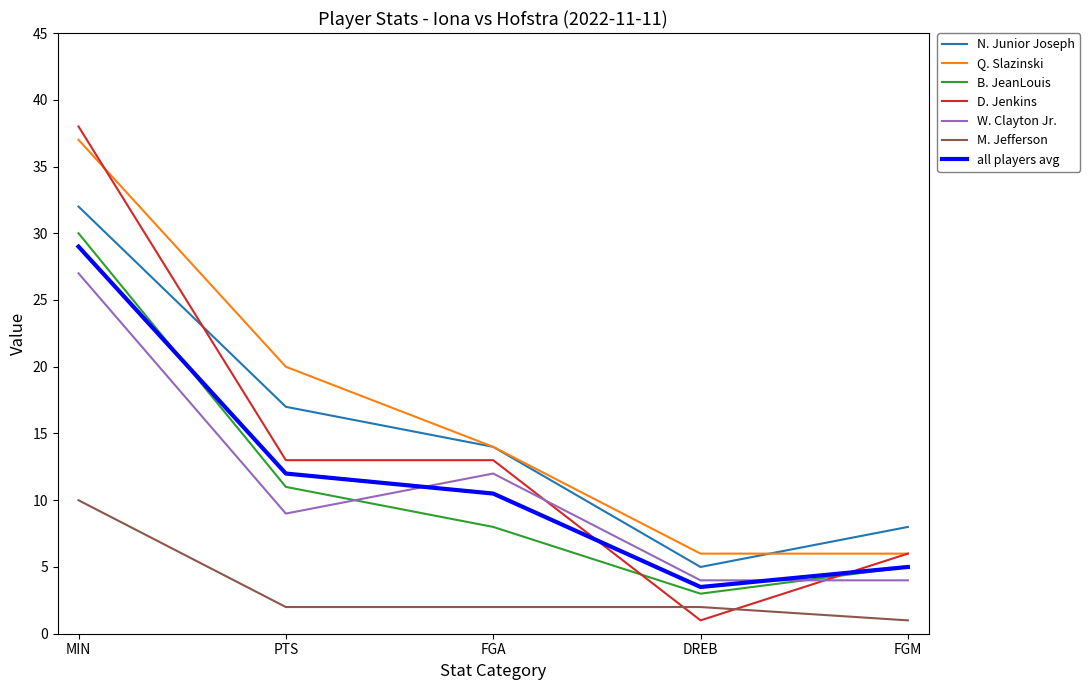

Is the value of B. JeanLouis at FGM greater than the value of Q. Slazinski at FGA?

No